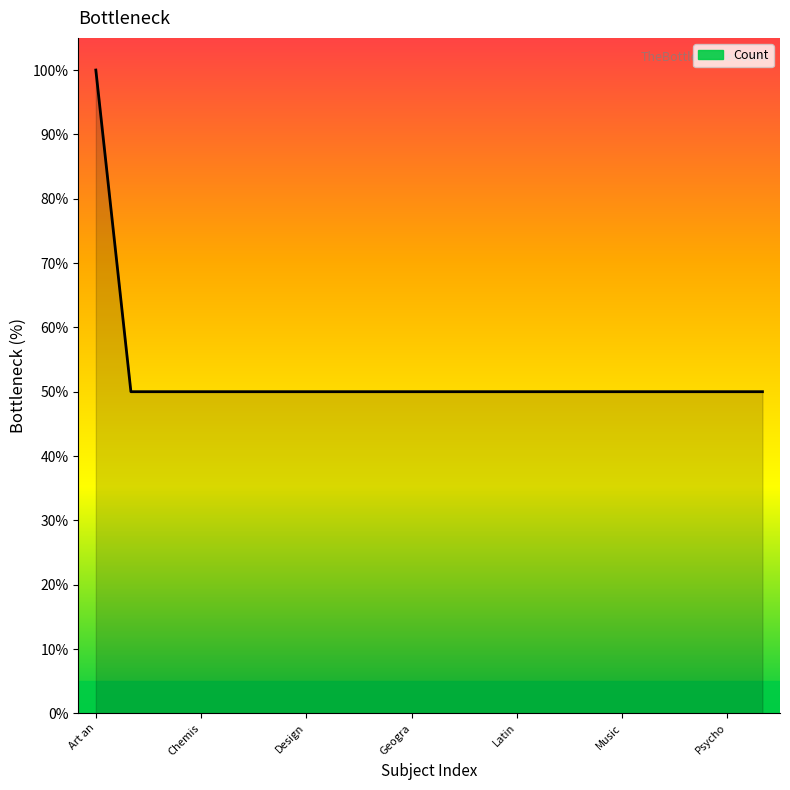

What is the minimum value shown in the chart?

50